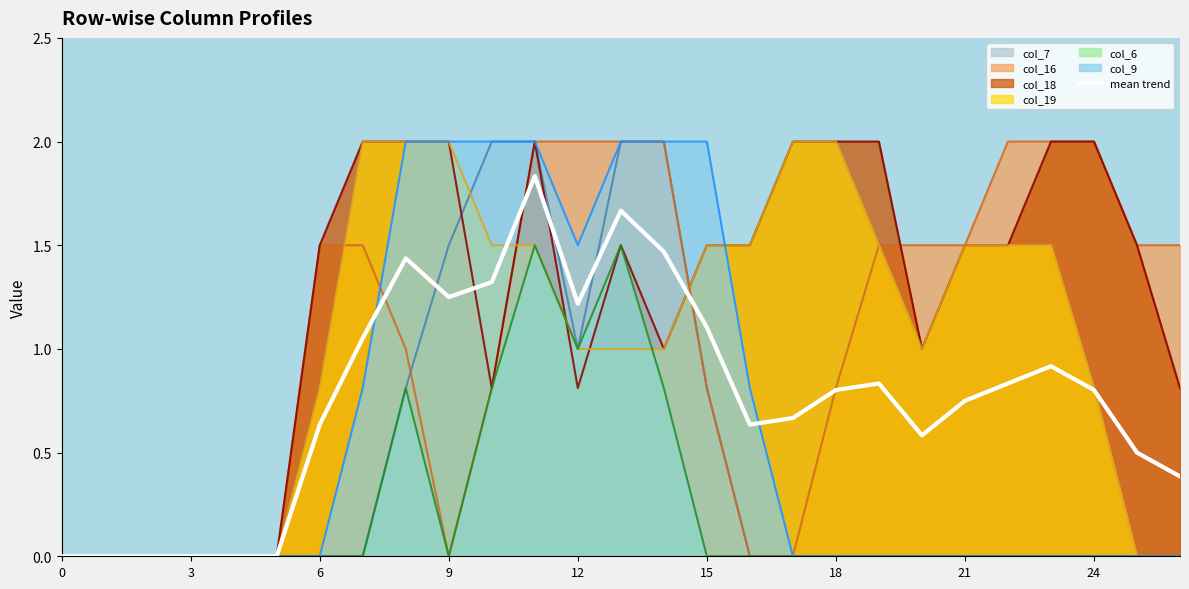

Which series has the largest total across all categories?

col_18